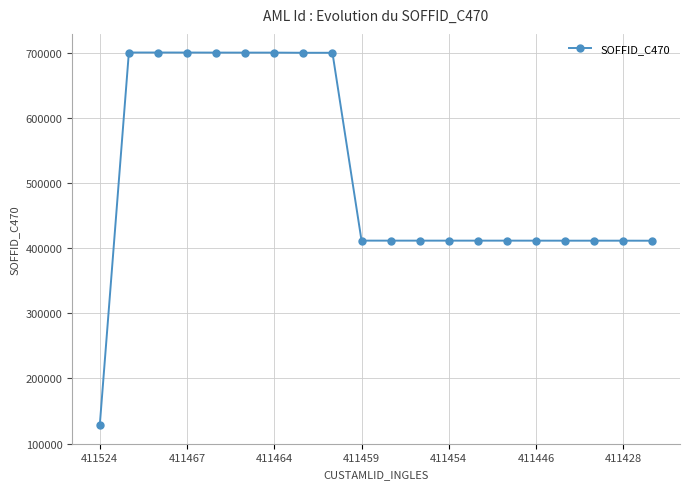

What is the sum of all values?

10257506